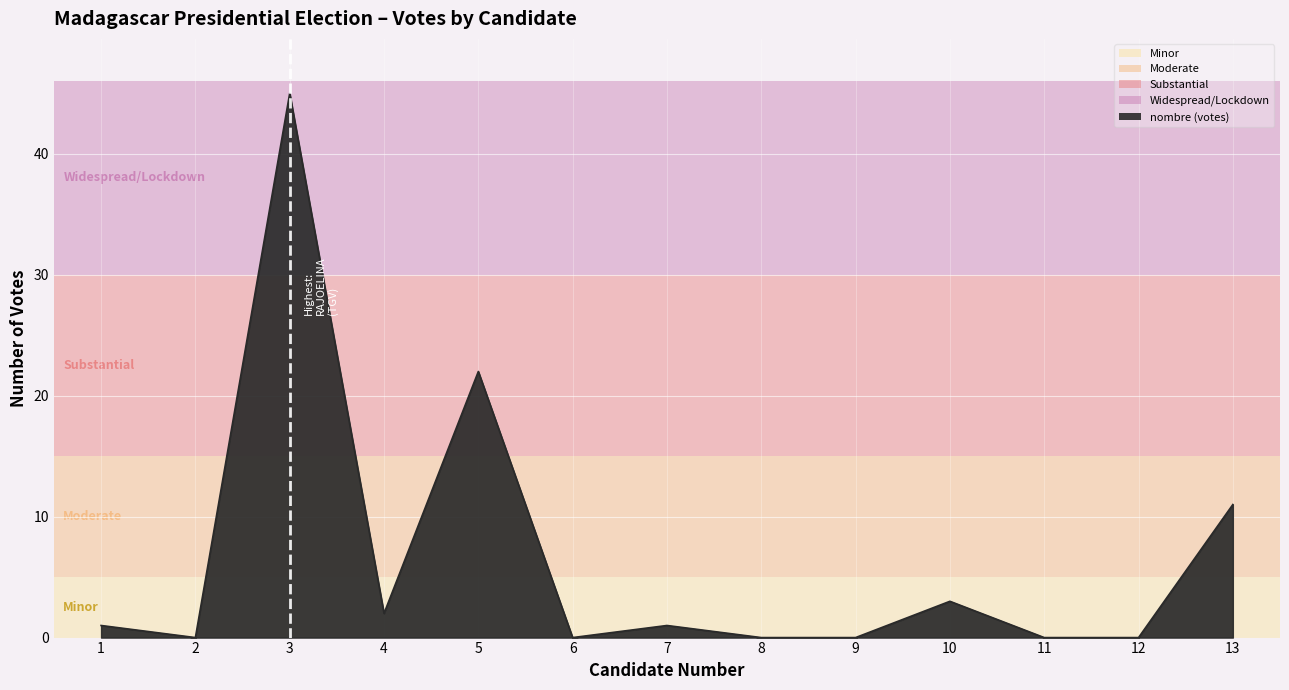

What is the difference between the second highest and minimum values?

22